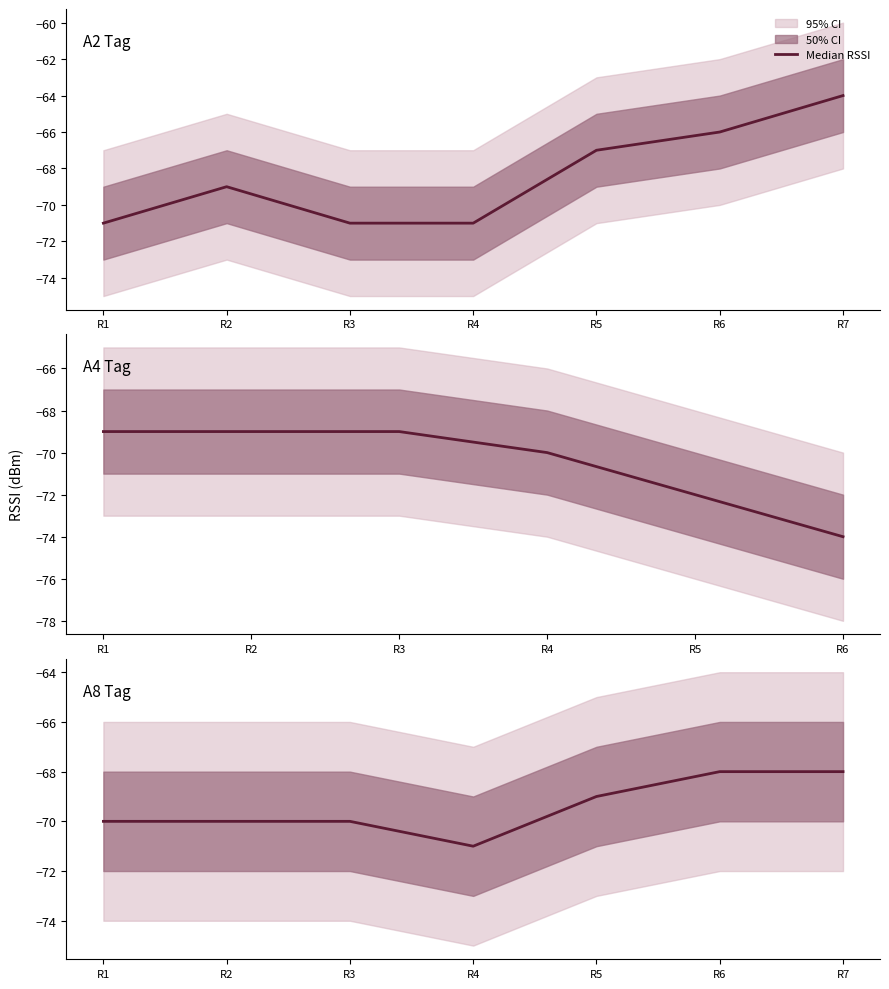

What is the value of the 6th point from the left?

-68